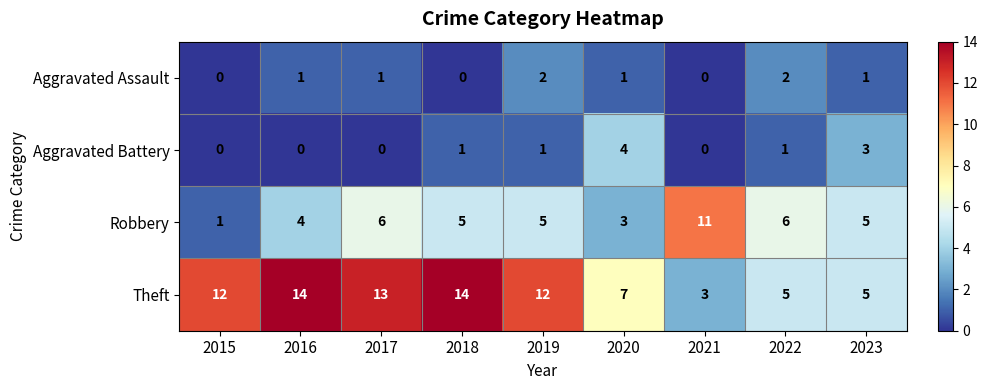

How many data points does each series have?

9